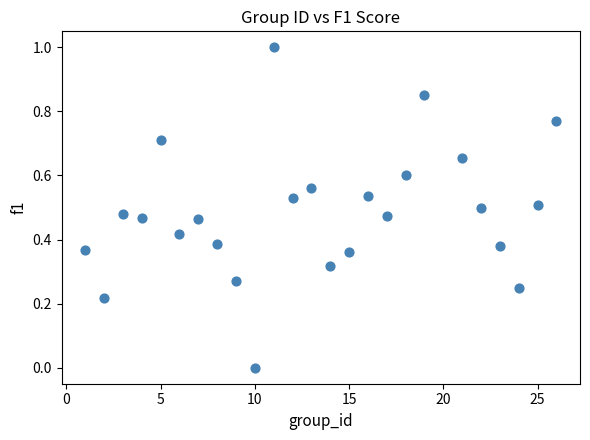

What is the range of Y values (max minus min)?

1.0